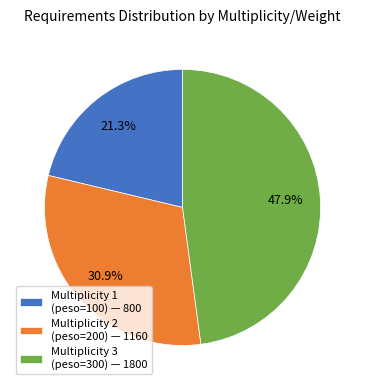

What portion of the pie excludes Multiplicity 1 (peso=100) — 800?

78.7%